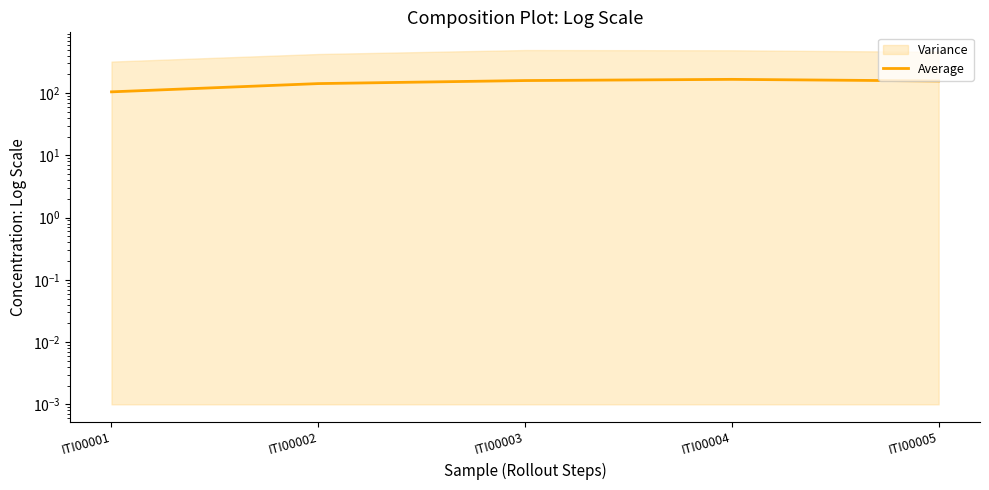

Does the chart display data point markers on the line(s)?

No